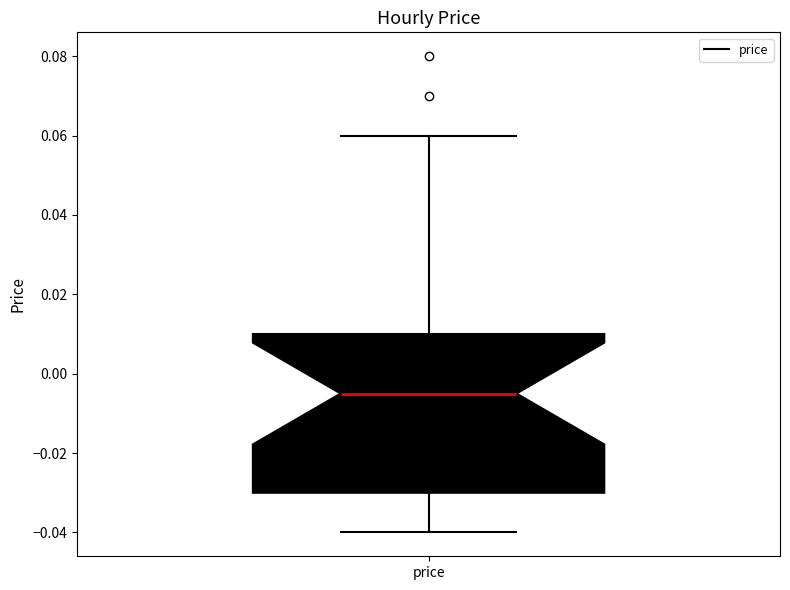

Read this box plot against the y-axis: the position of the median line, the range covered by the box, and the ends of both whiskers. The values are not printed on the chart, so give them approximately, as read against the axis.

median -0.004, box -0.030 to 0.010, whiskers -0.040 to 0.060